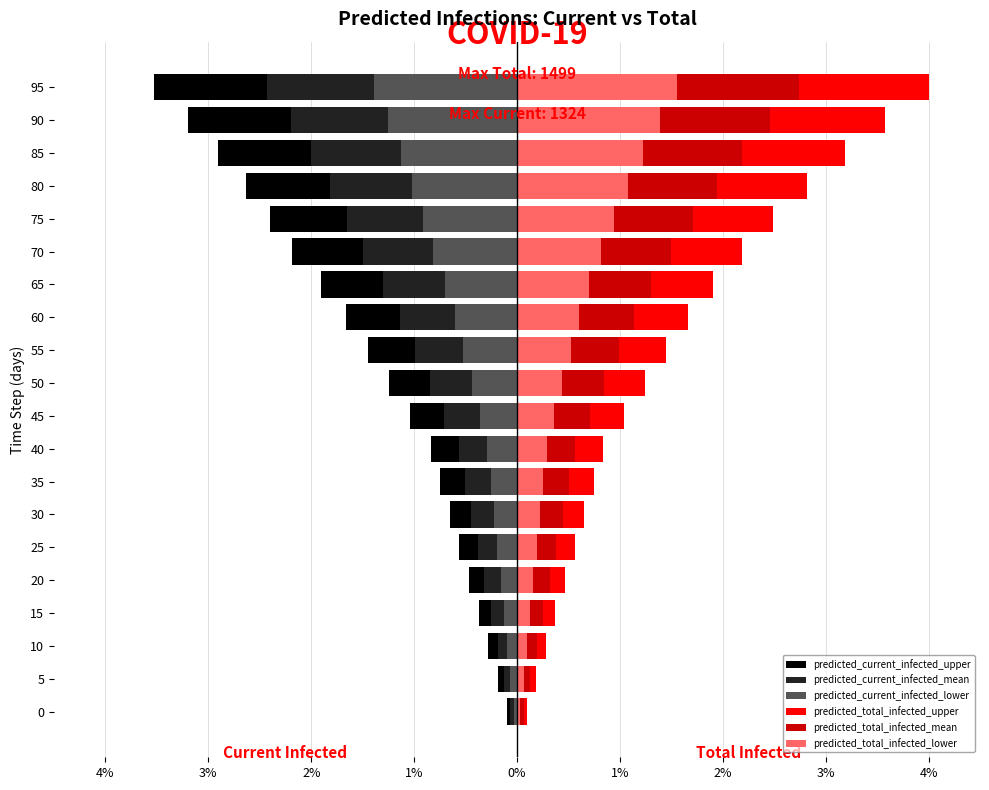

What is the label of the 10th bar from the right?

10